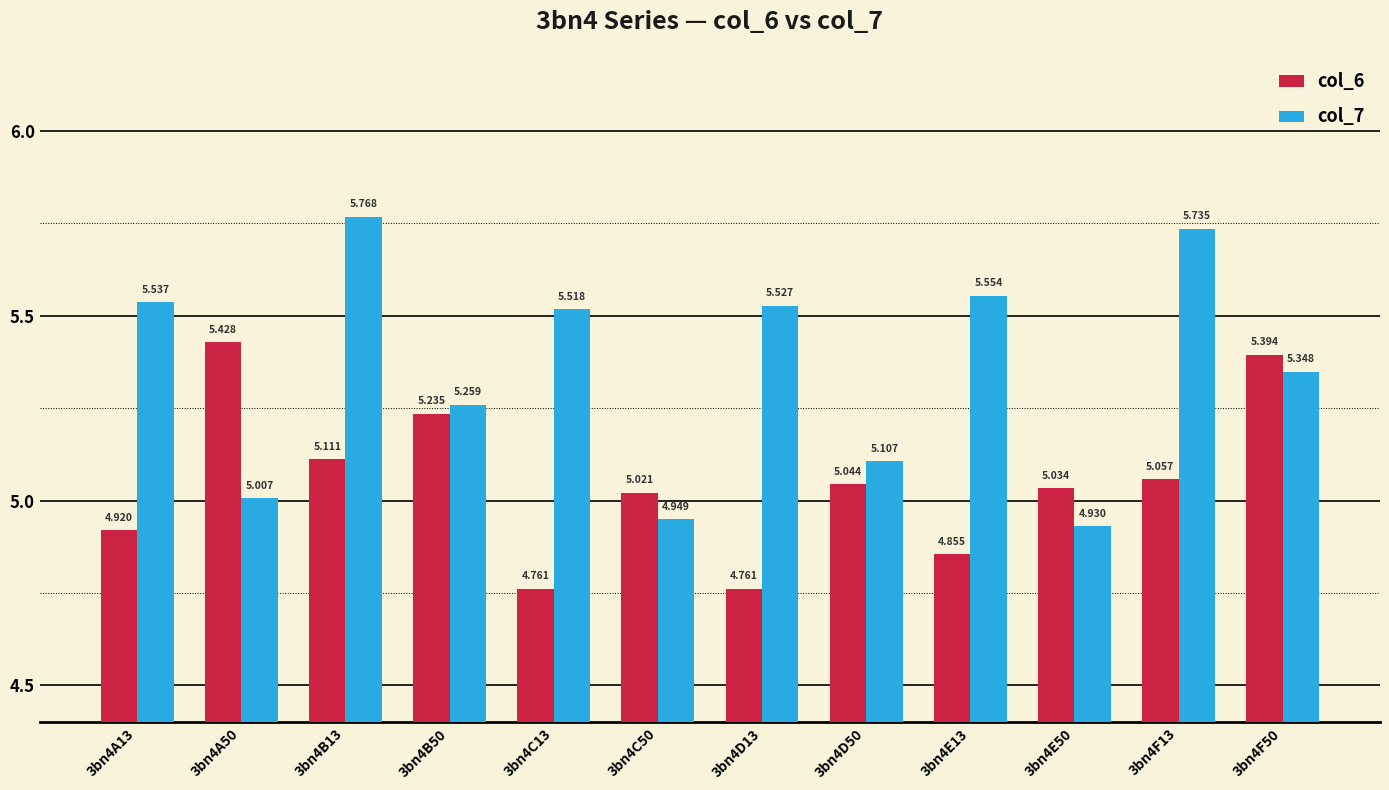

Which series has the largest range (max minus min)?

col_7